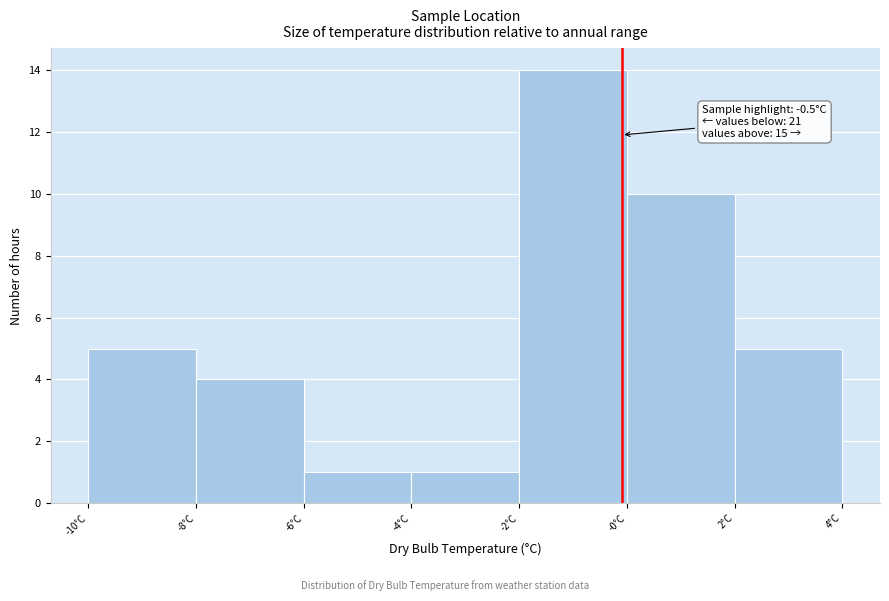

Reading left to right, transcribe all the data shown in this chart.

-10°C=5	-8°C=4	-6°C=1	-4°C=1	-2°C=14	-0°C=10	2°C=5